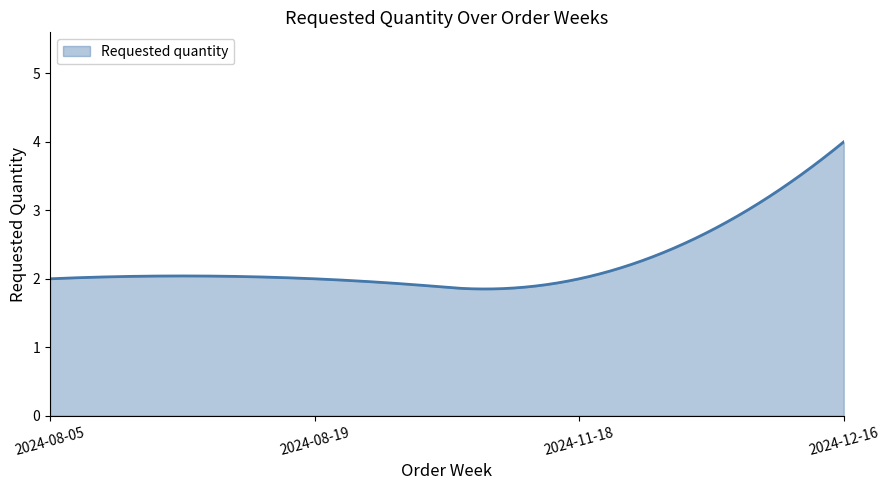

What is the maximum value shown in the chart?

4.0